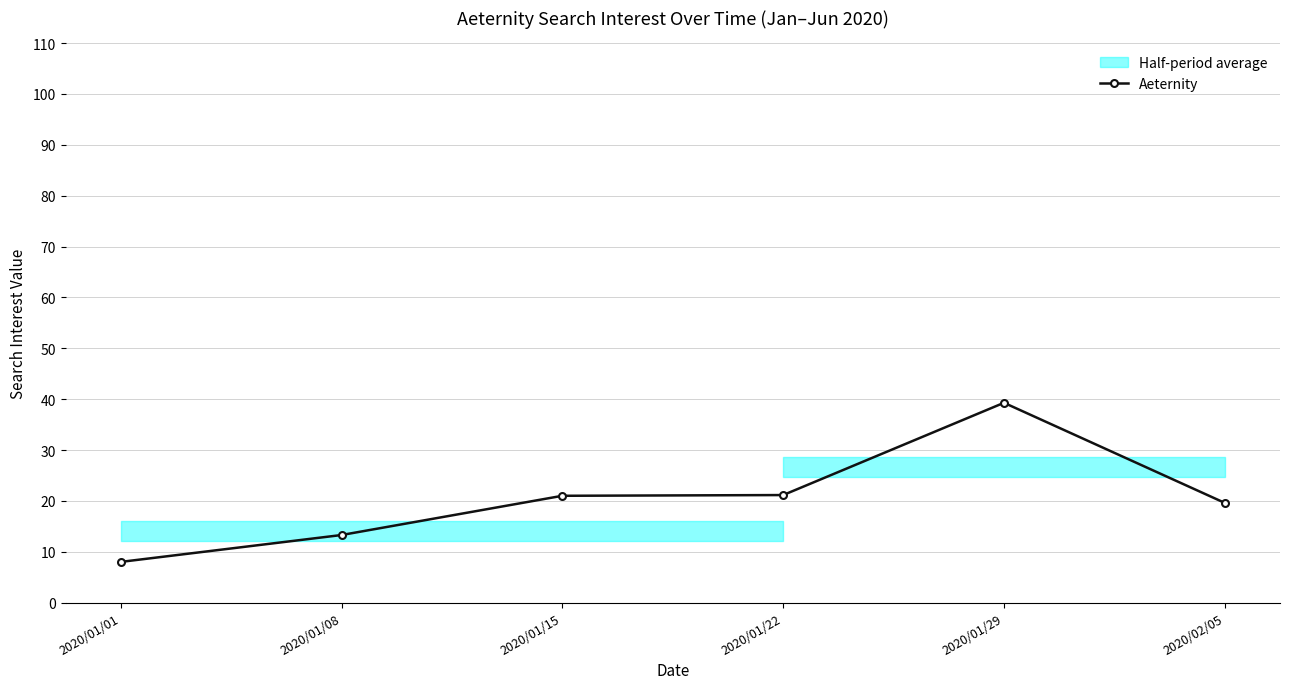

The value at 2020/01/08 is 13.3. True or false?

True